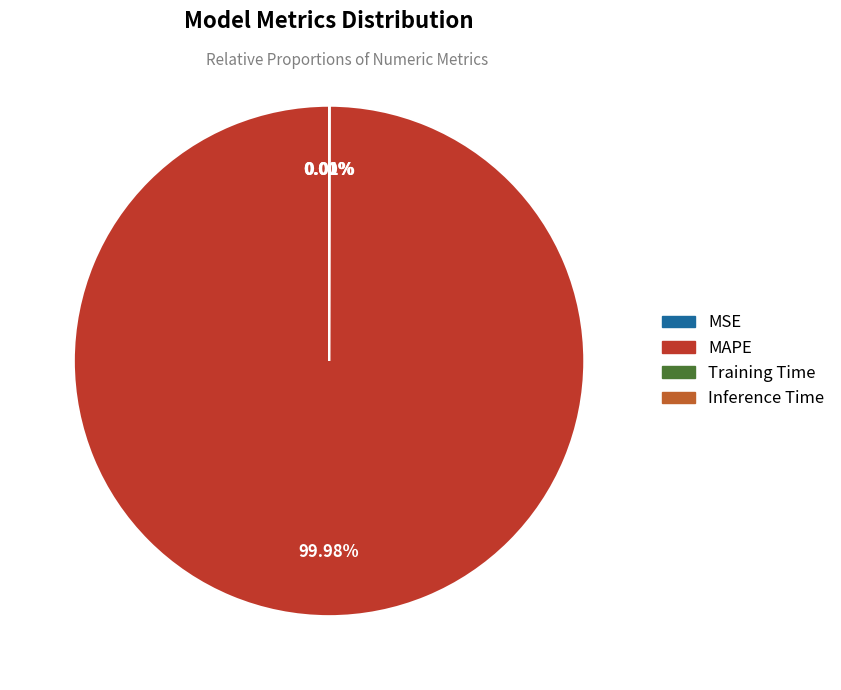

Which slice is the largest?

MAPE